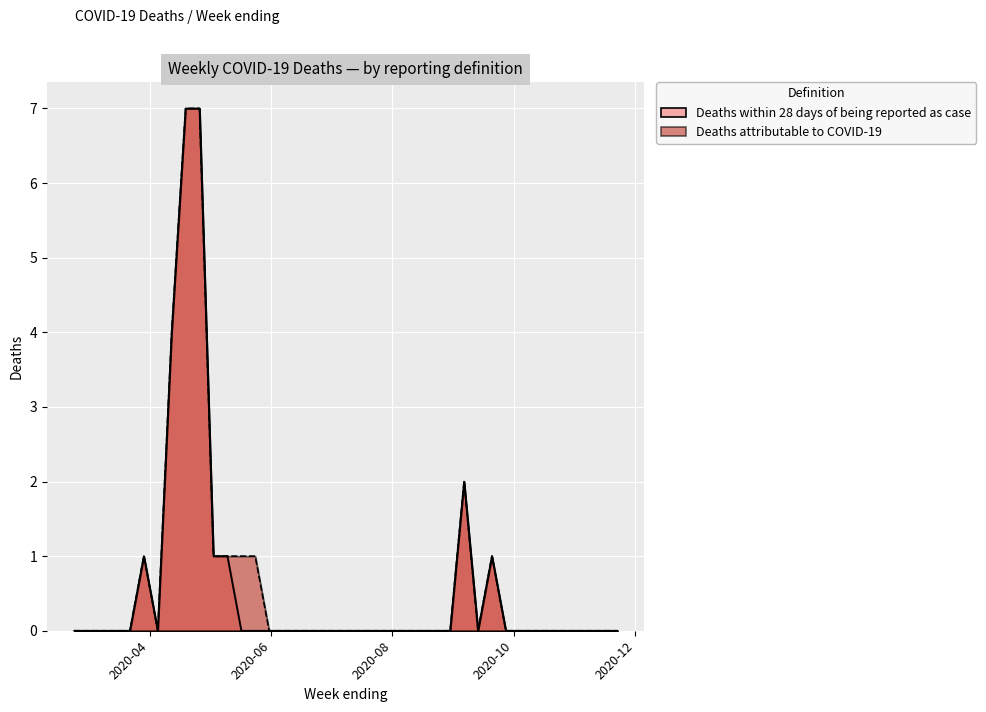

What is the sum of all Deaths attributable to COVID-19 values?

26